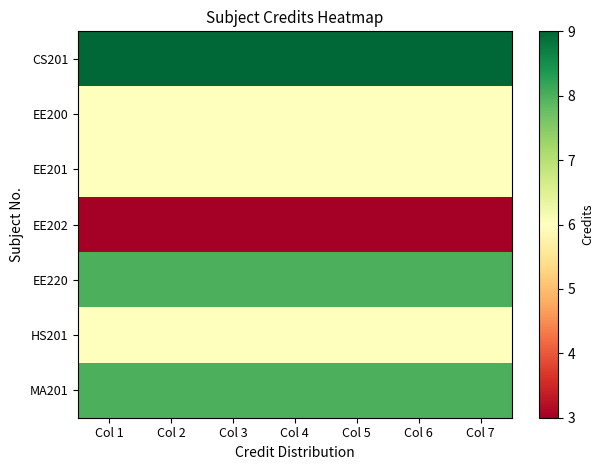

Which series has the largest range (max minus min)?

CS201